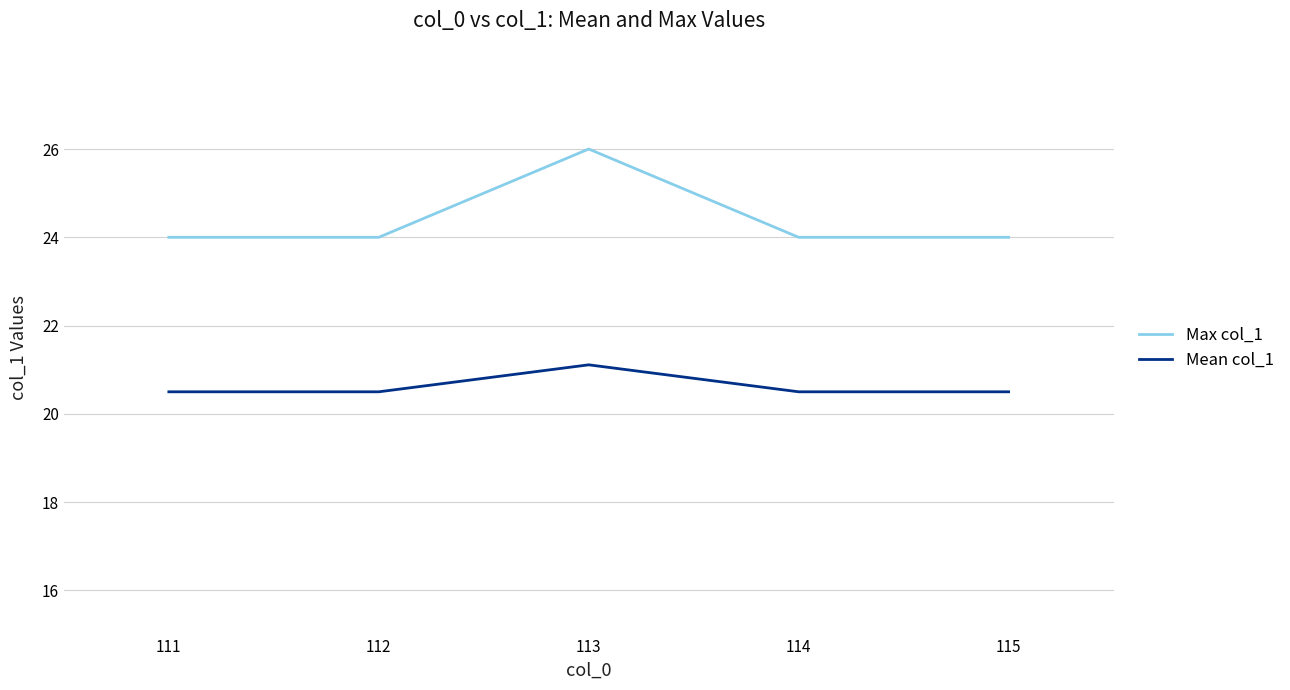

Which series has the largest total across all categories?

Max col_1